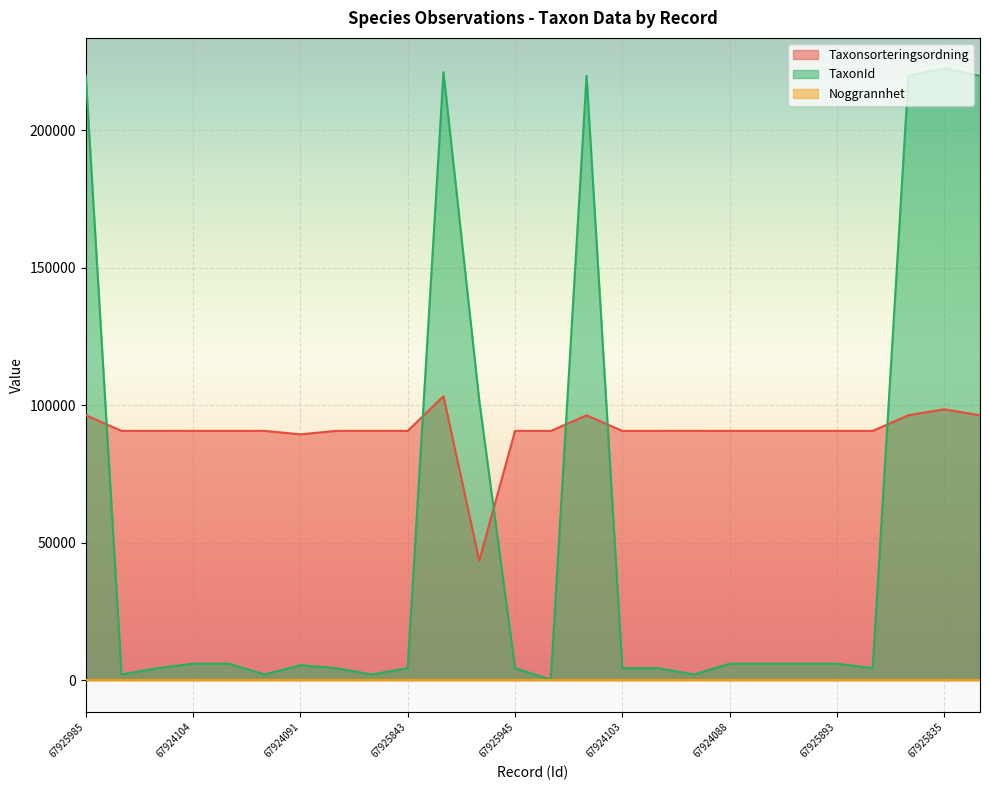

The value of Taxonsorteringsordning at 67925835 is 52486. True or false?

False